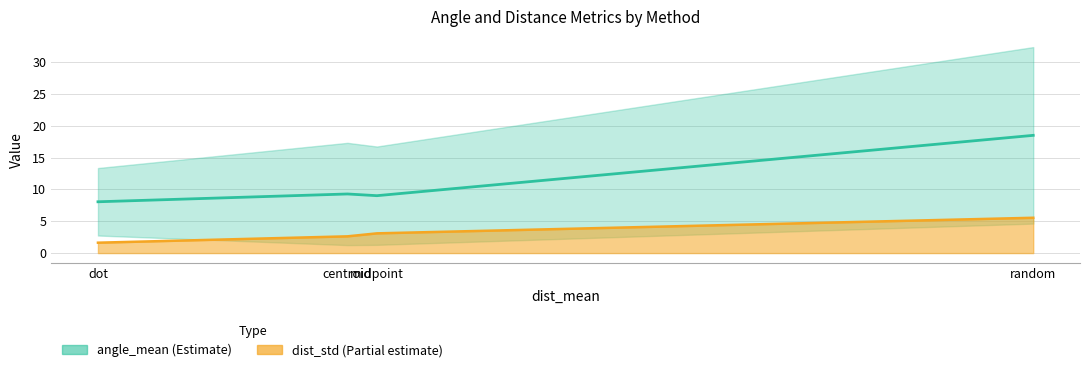

Which label corresponds to the largest value in the chart?

random